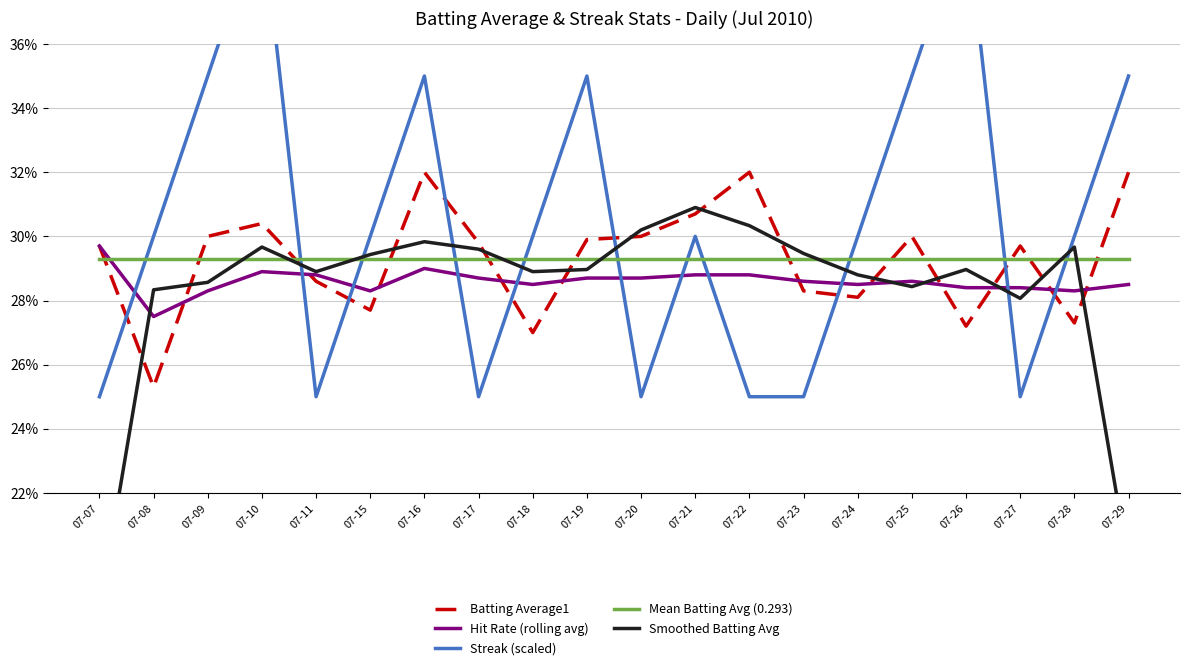

Between 07-22 and 07-09, which is larger?

07-22